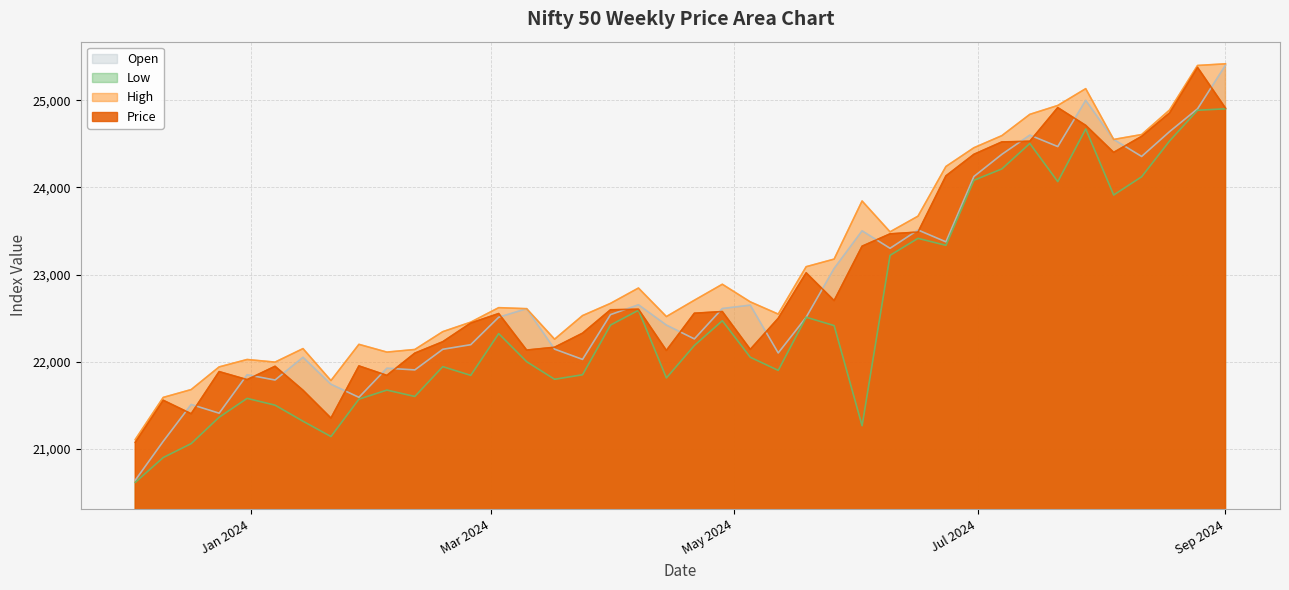

Does the chart display data point markers on the line(s)?

No